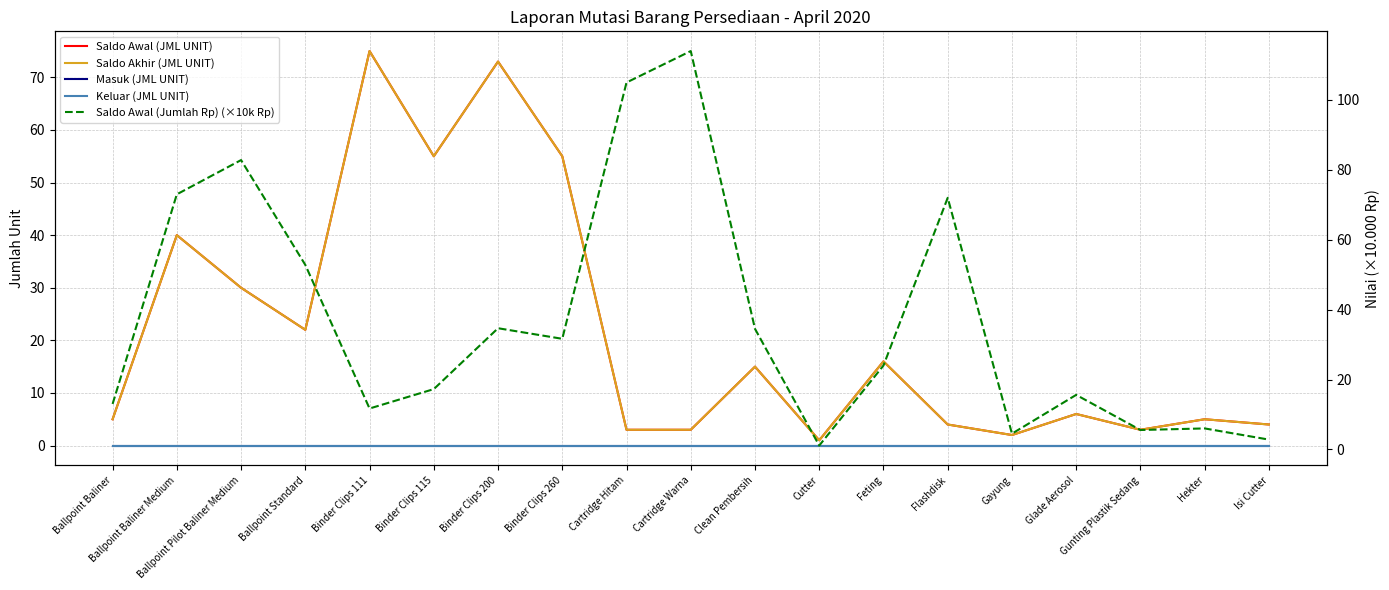

Which has a higher value, Cutter or Feting?

Feting